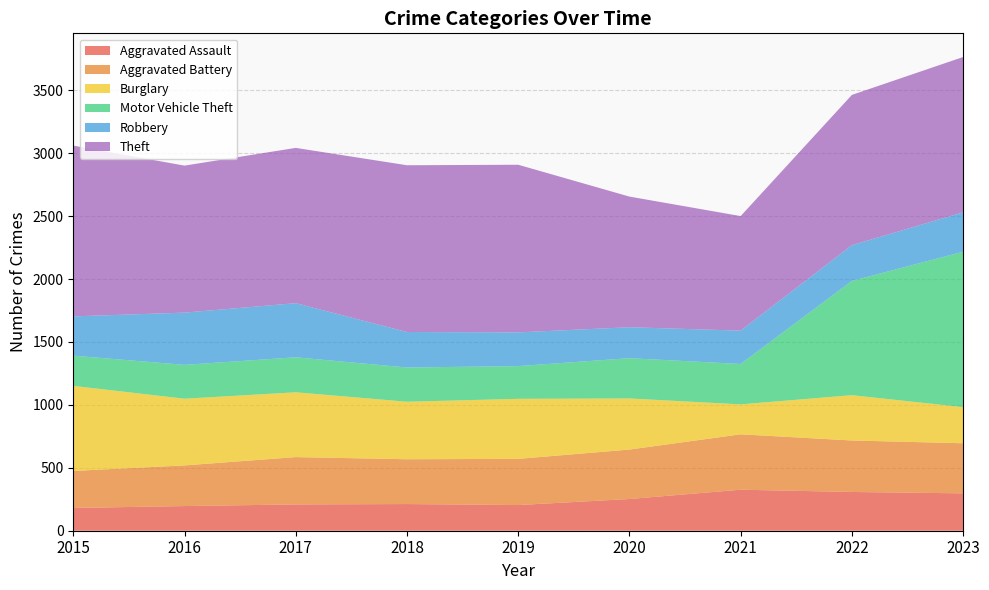

Reading left to right, what are all the values shown in this chart?

Aggravated Assault: 2015=181	2016=196	2017=209	2018=212	2019=204	2020=252	2021=326	2022=308	2023=297
Aggravated Battery: 2015=294	2016=323	2017=376	2018=356	2019=367	2020=393	2021=440	2022=409	2023=398
Burglary: 2015=676	2016=530	2017=515	2018=457	2019=477	2020=406	2021=238	2022=360	2023=287
Motor Vehicle Theft: 2015=240	2016=269	2017=278	2018=272	2019=260	2020=320	2021=321	2022=908	2023=1235
Robbery: 2015=312	2016=415	2017=430	2018=282	2019=268	2020=246	2021=265	2022=284	2023=313
Theft: 2015=1357	2016=1168	2017=1234	2018=1325	2019=1332	2020=1038	2021=910	2022=1194	2023=1234